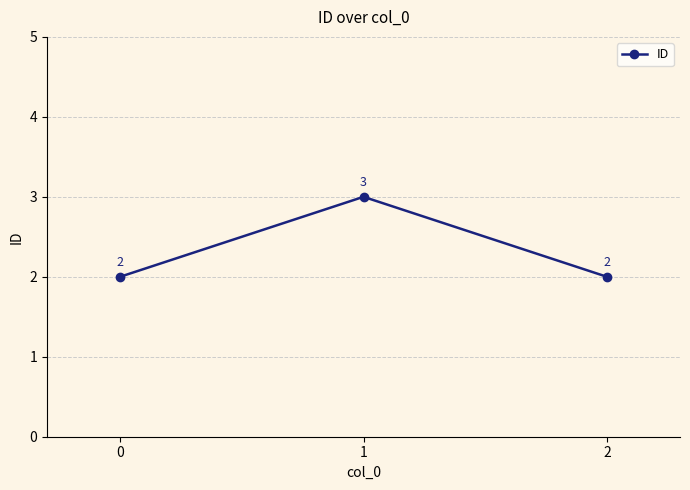

What is the minimum value shown in the chart?

2